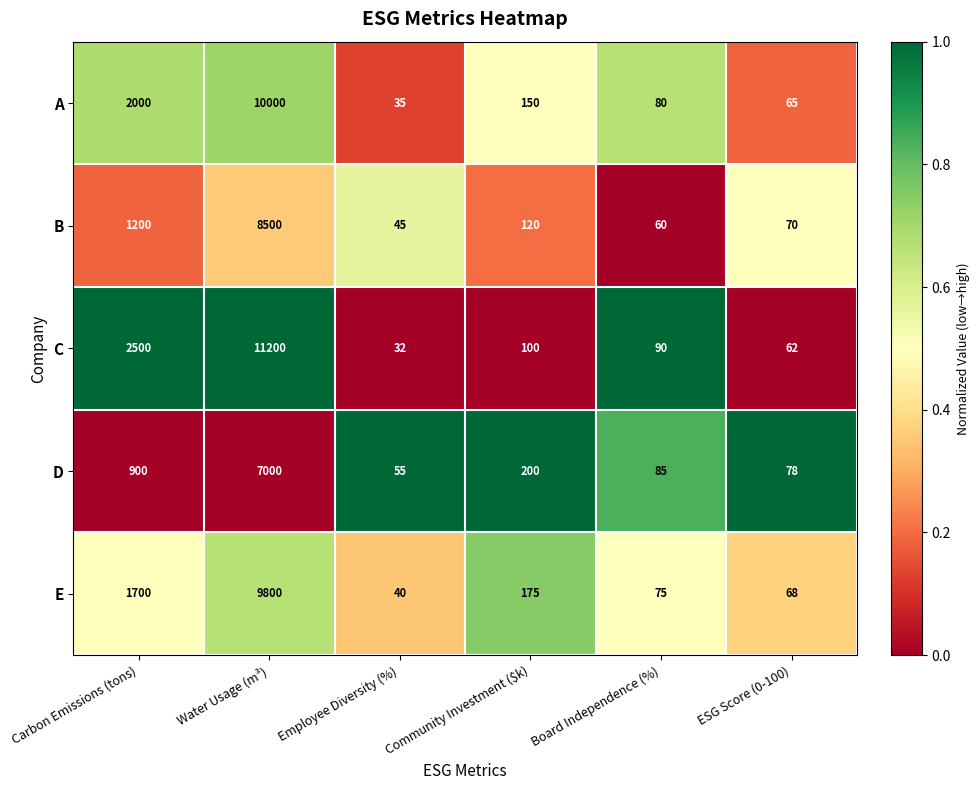

List the labels in order of D value, largest first.

Water Usage (m³), Carbon Emissions (tons), Community Investment ($k), Board Independence (%), ESG Score (0-100), Employee Diversity (%)